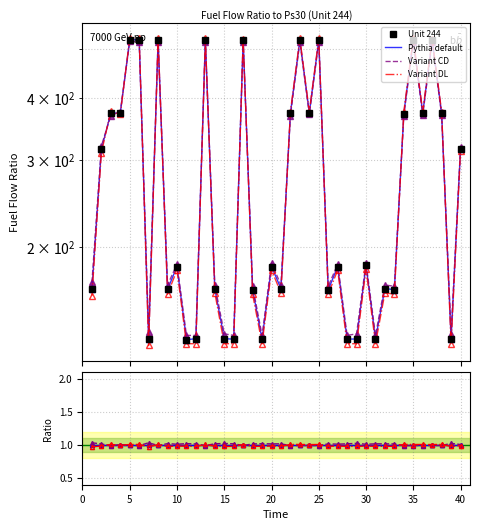

Which series has the widest spread of values?

Unit 244